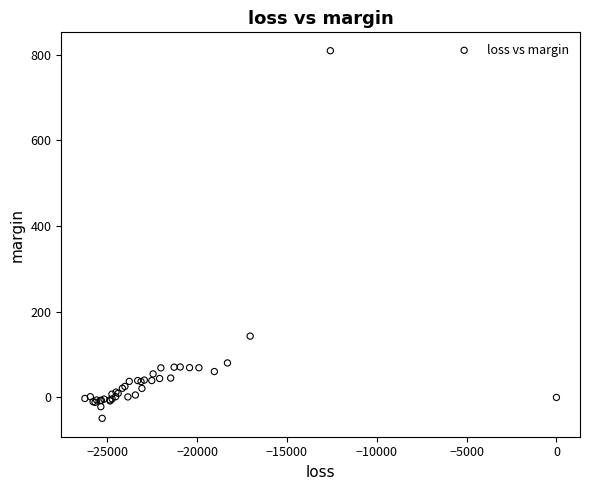

What Y value in the scatter plot is closest to 380?

143.1